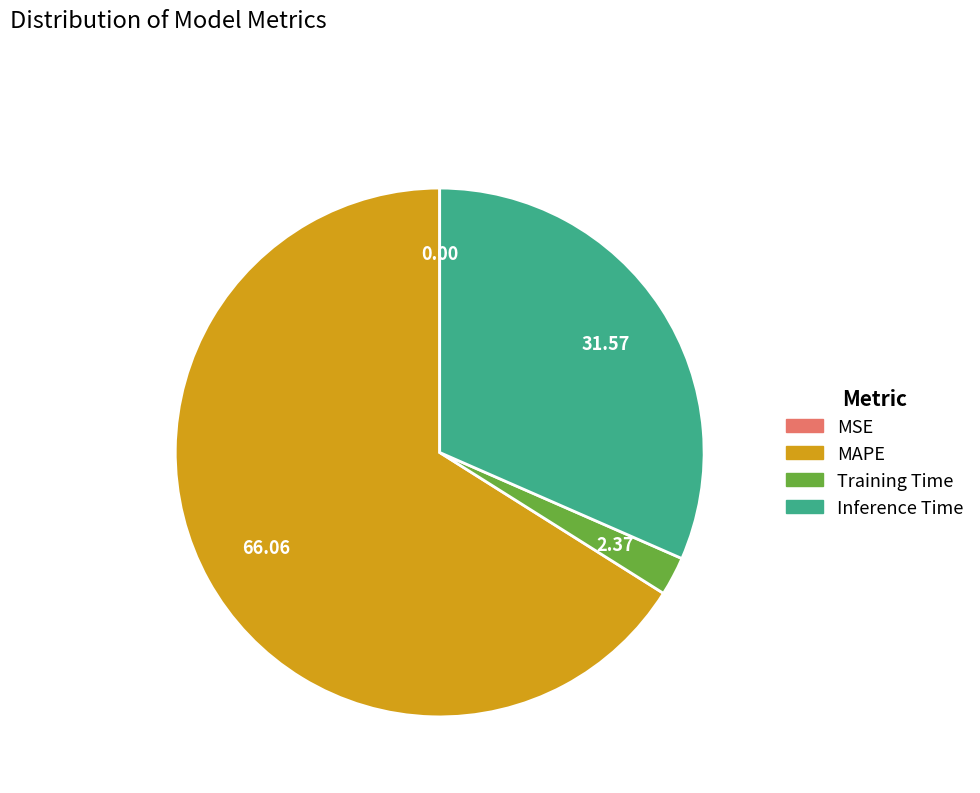

Between Inference Time and Training Time, which is larger?

Inference Time